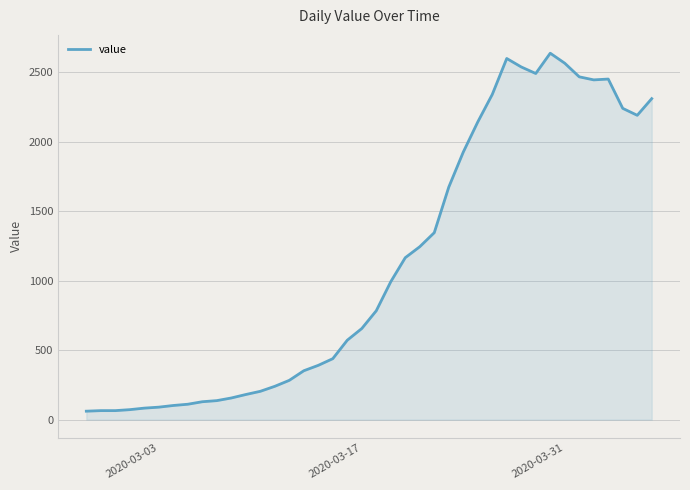

What is the difference between the maximum and minimum values?

2577